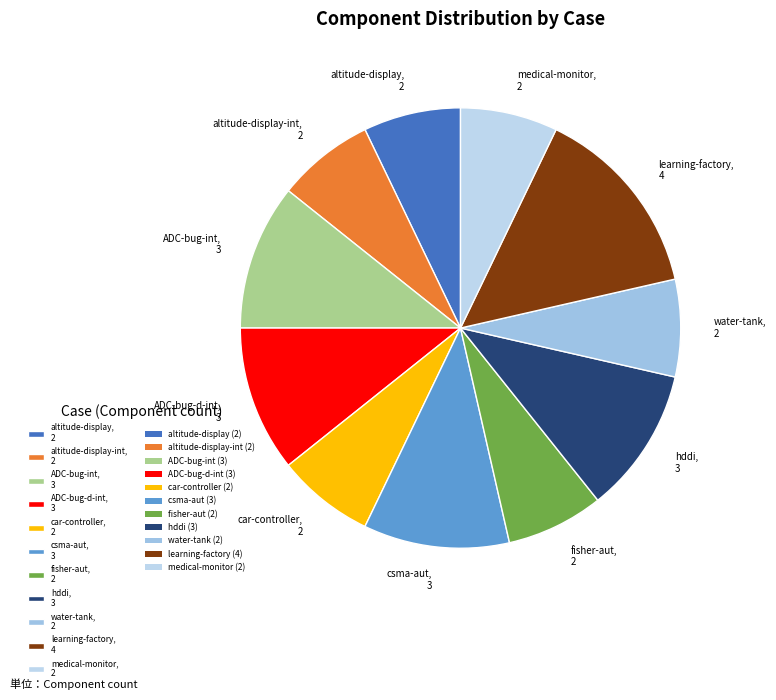

Between ADC-bug-d-int, 3 and learning-factory, 4, which is larger?

learning-factory, 4